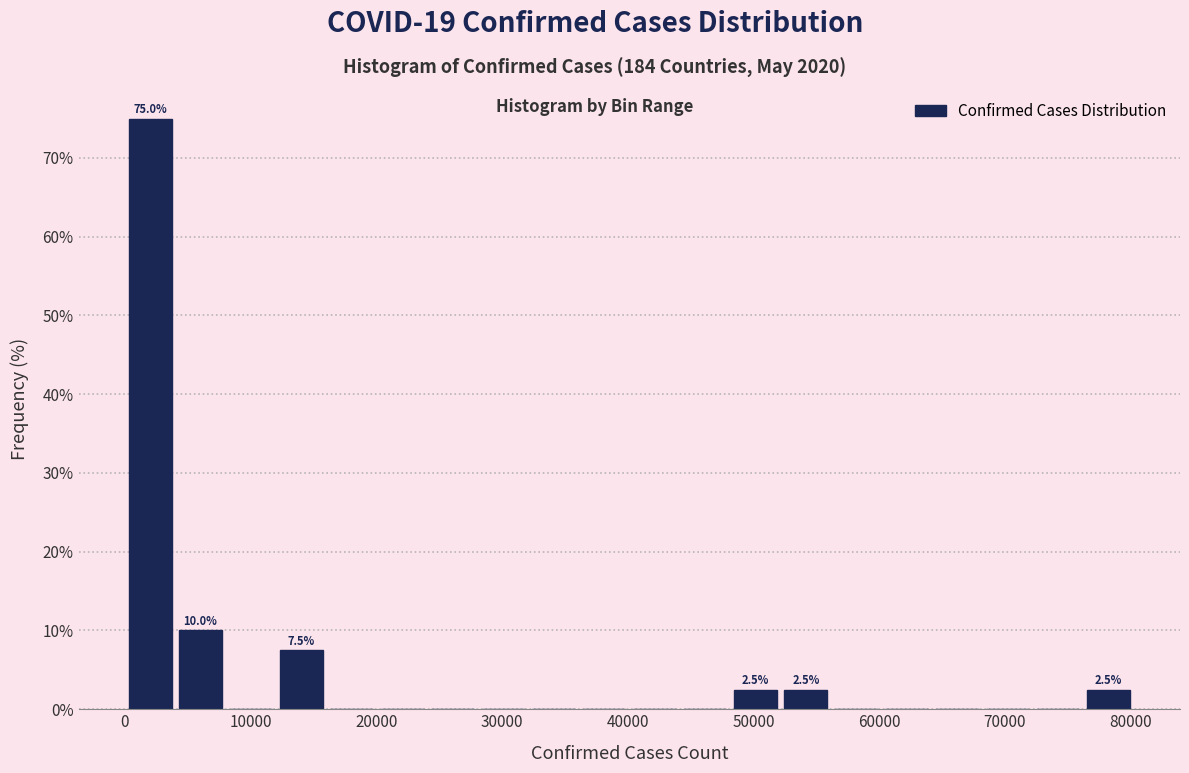

Over which range of the x-axis is the bar tallest?

0 to 4000